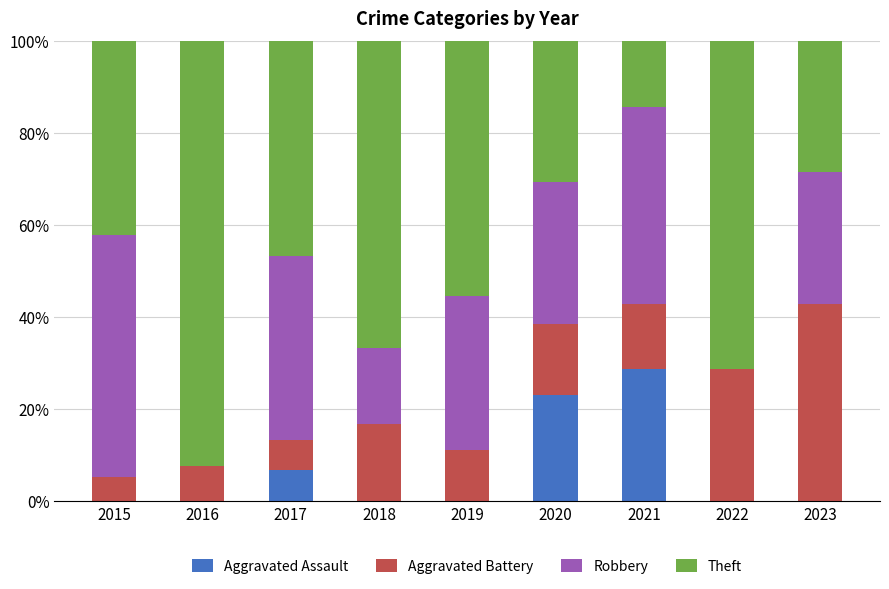

What is the highest value of the Aggravated Assault series?

28.6